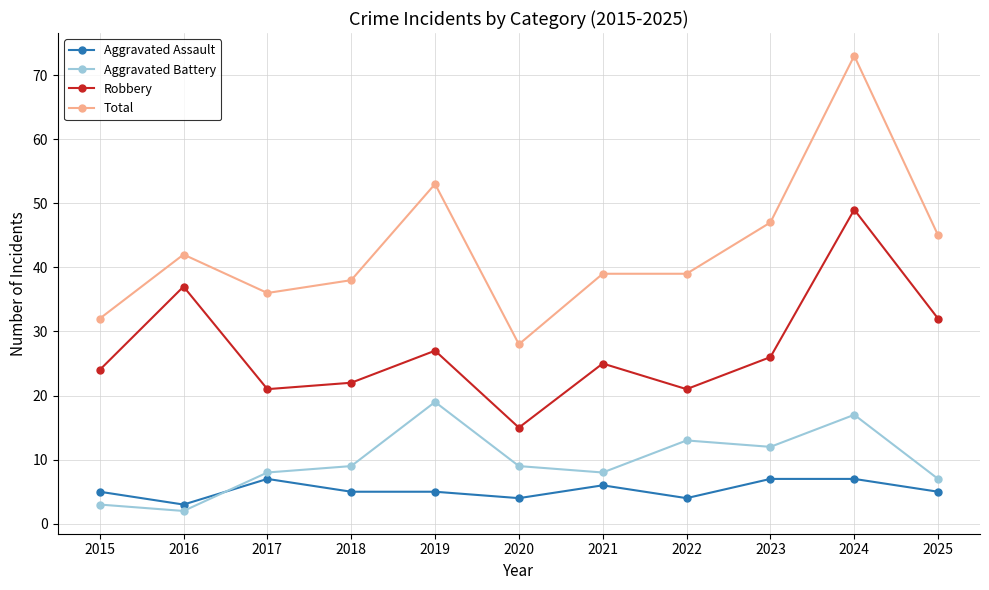

Does the chart have visible grid lines?

Yes